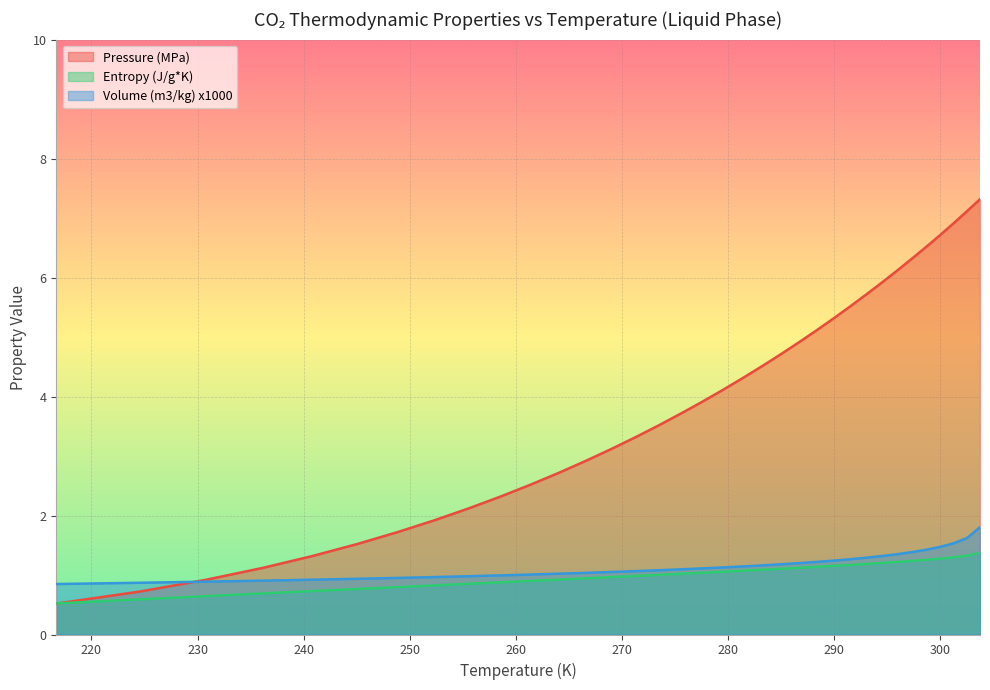

At which category is the sum across all series the highest?

303.79